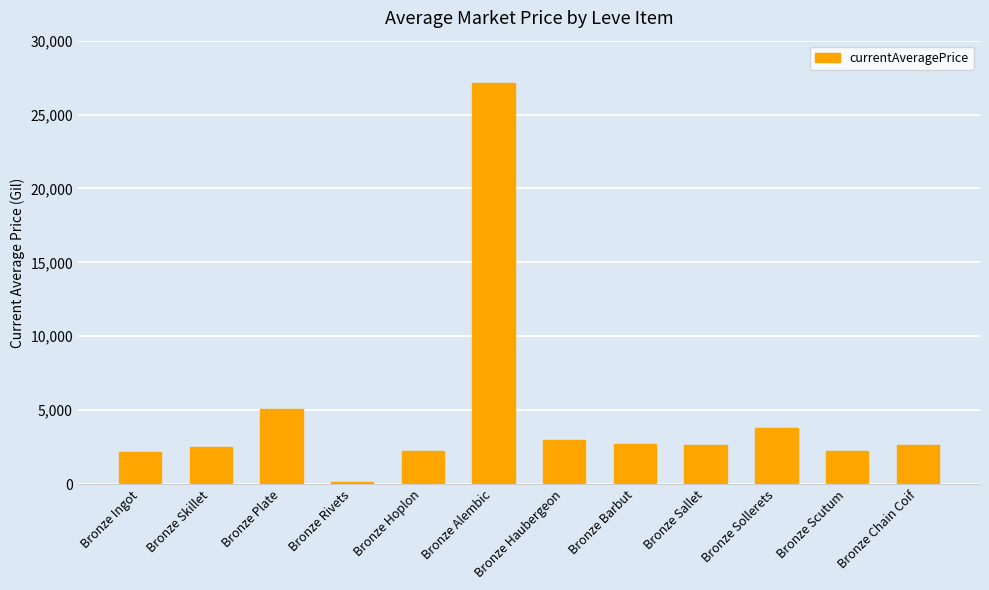

Is it true that the value at Bronze Chain Coif is 2656.0?

True